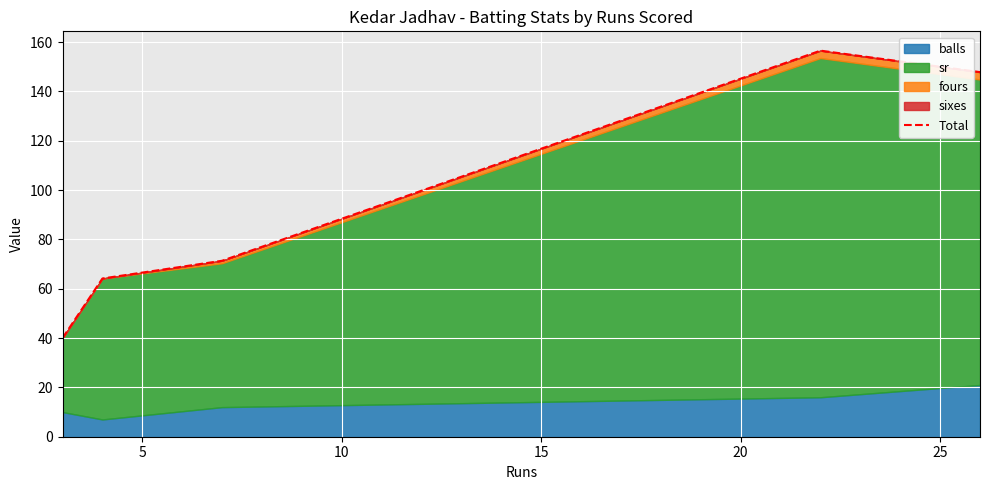

What is the minimum value shown in the chart?

40.0